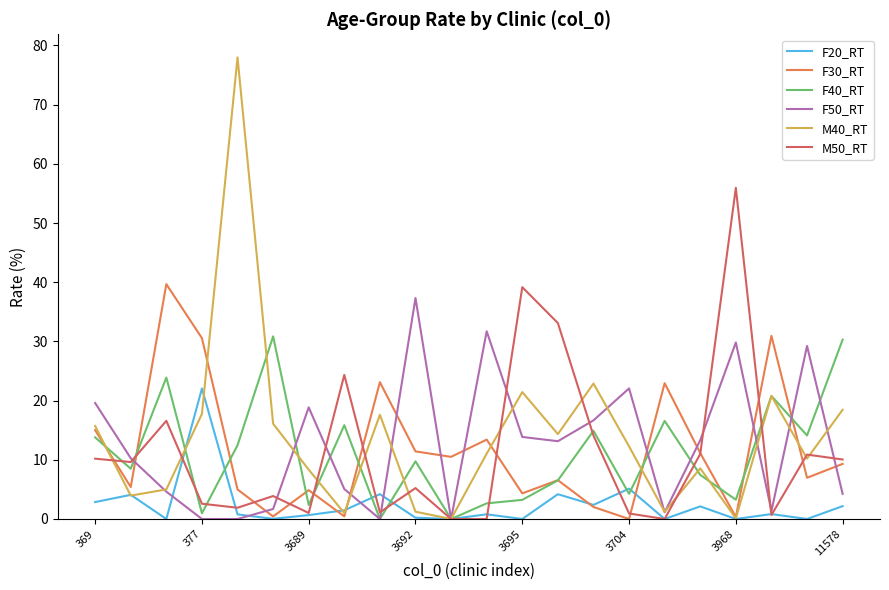

Which series has the largest range (max minus min)?

M40_RT